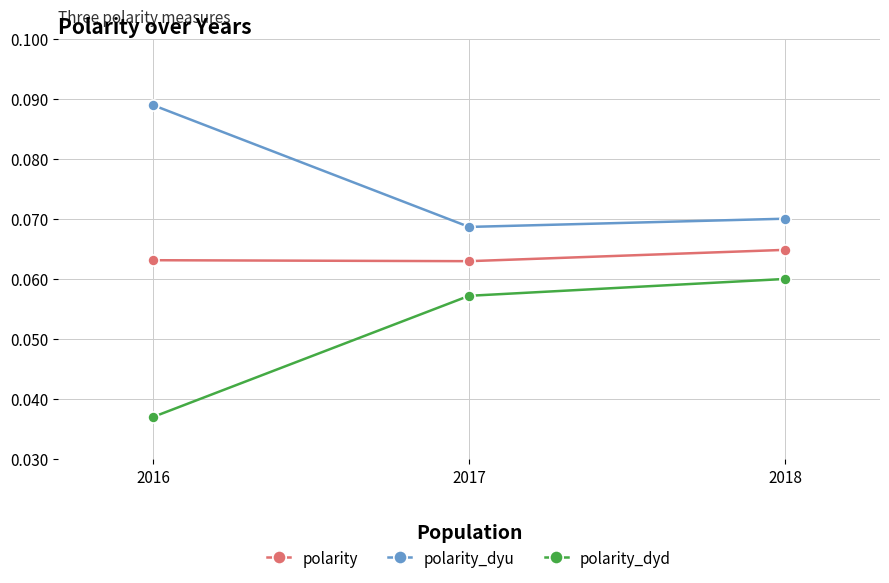

Is the value of polarity at 2017 greater than the value of polarity_dyu at 2017?

No